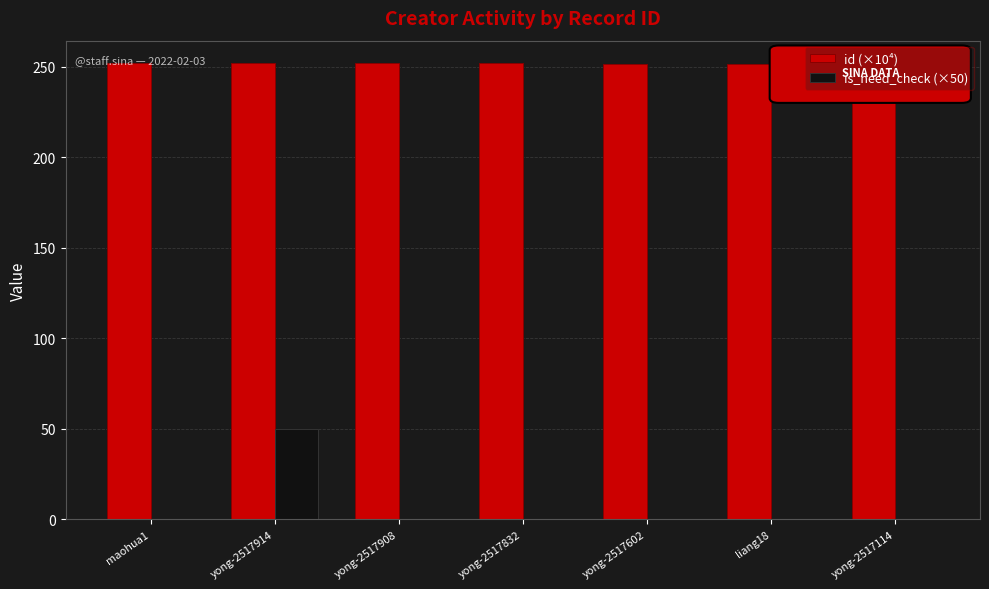

What is the maximum value shown in the chart?

251.8